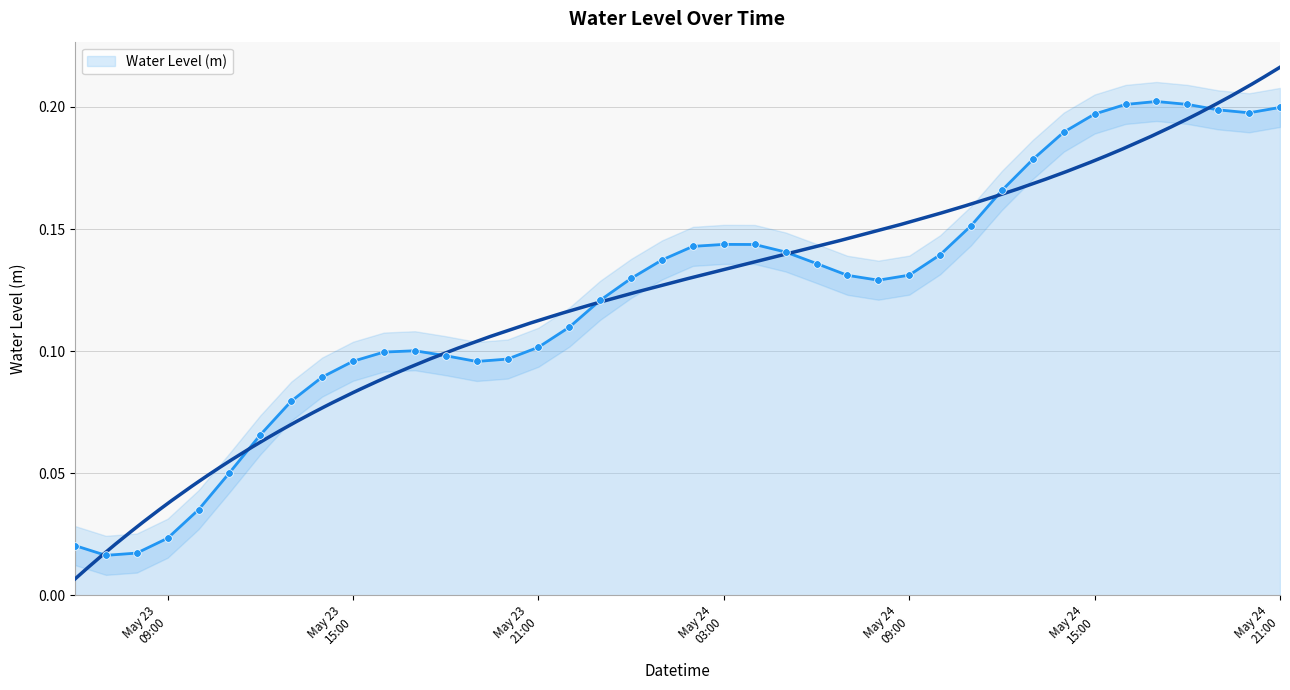

What is the change in value from 2024-05-23 06:00:00 to 2024-05-23 19:00:00?

+0.1